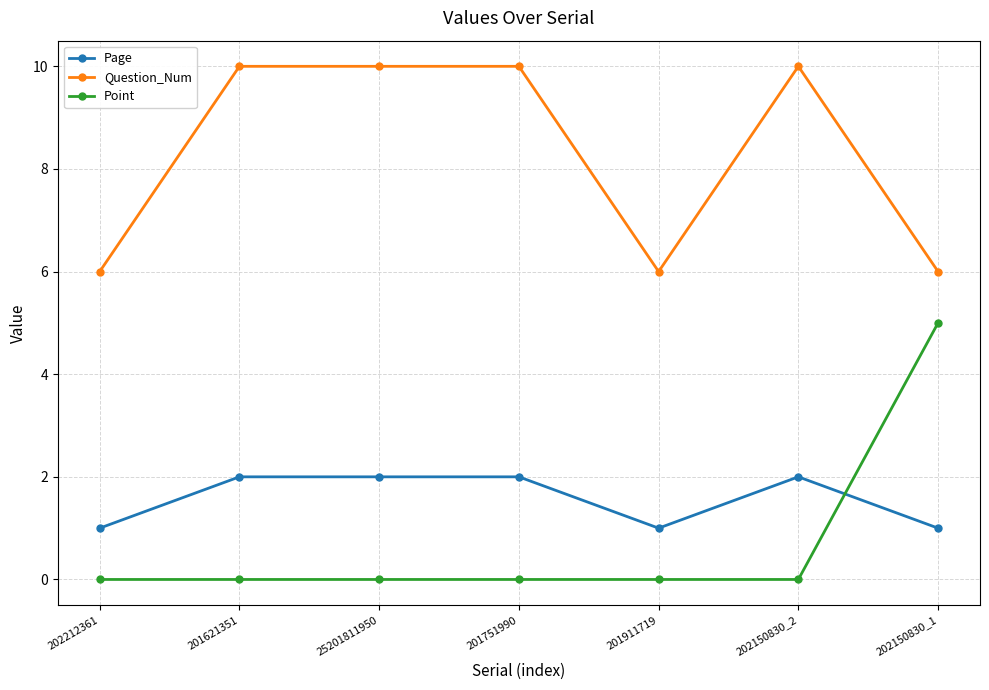

What is the total value across all series at 201751990?

12